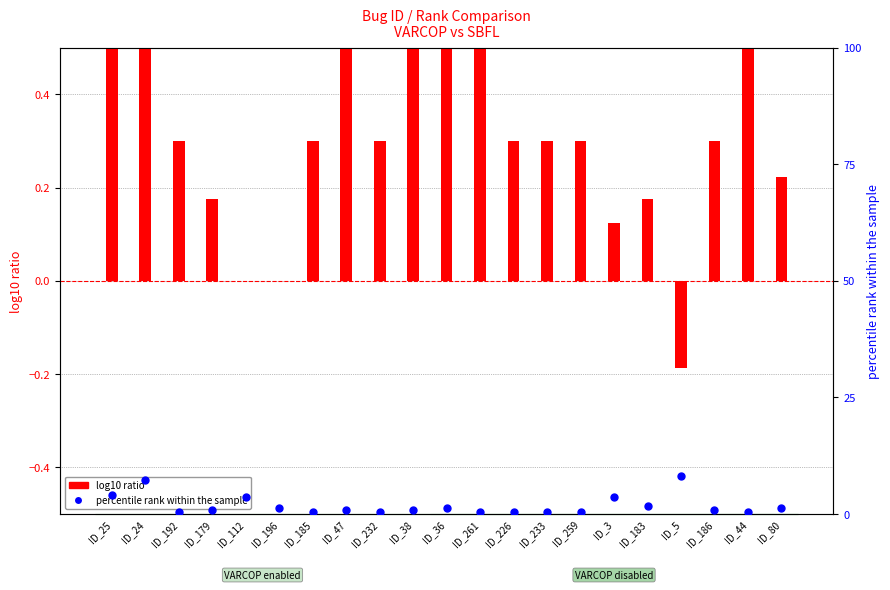

Which series reaches the minimum Y coordinate?

log10 ratio